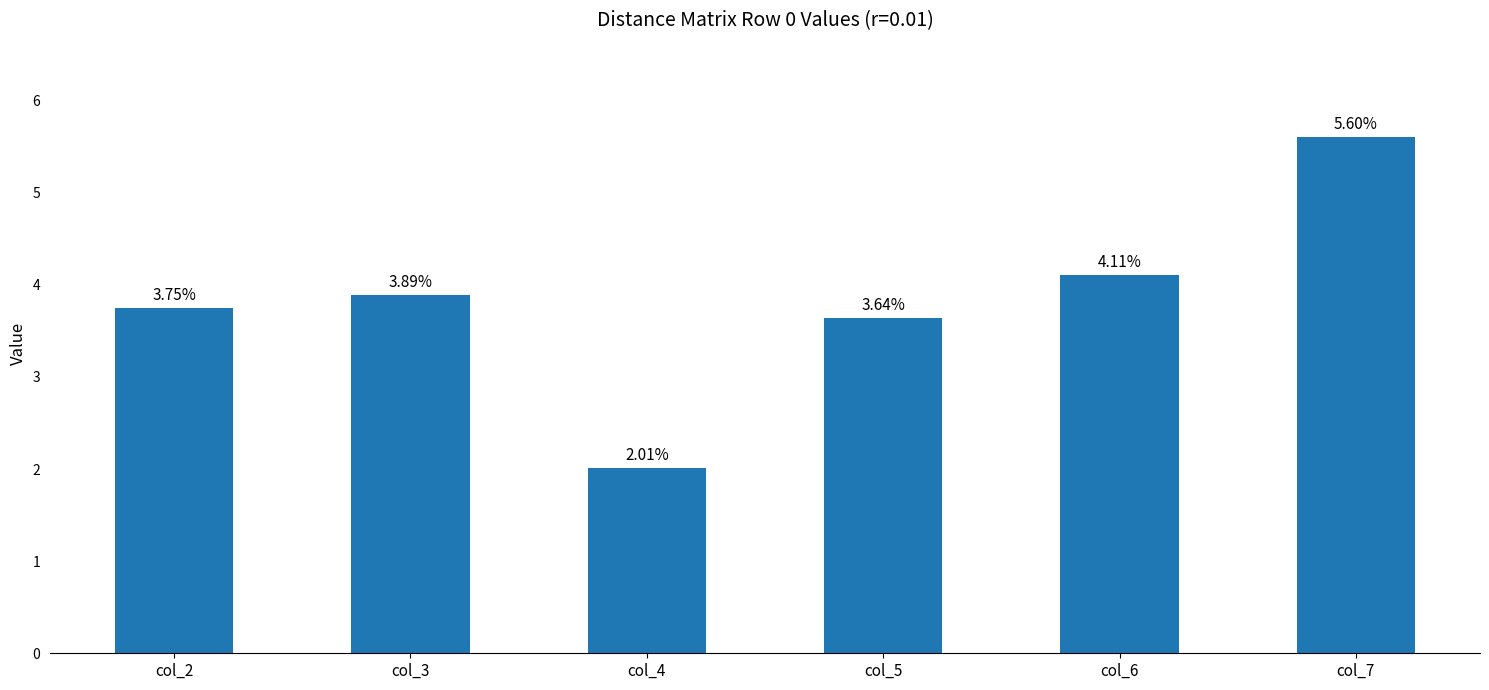

Rank the categories by value from lowest to highest.

col_4, col_5, col_2, col_3, col_6, col_7